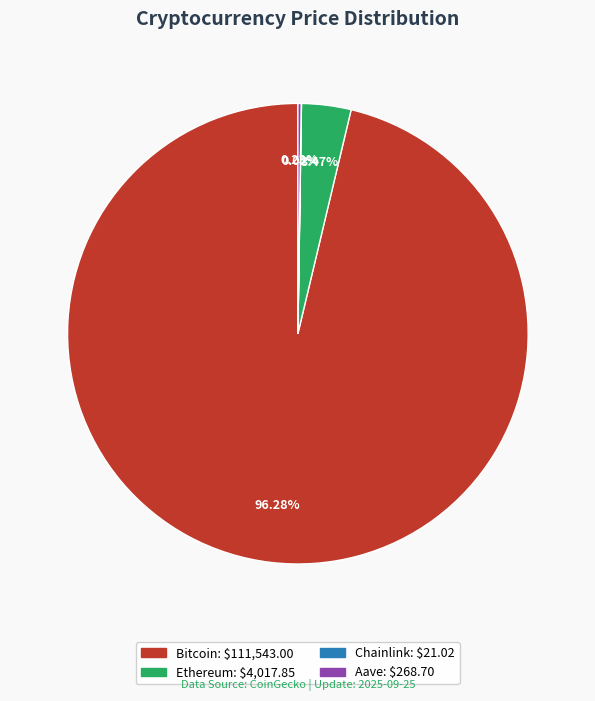

Combined, do Bitcoin and Ethereum account for over 50%?

Yes